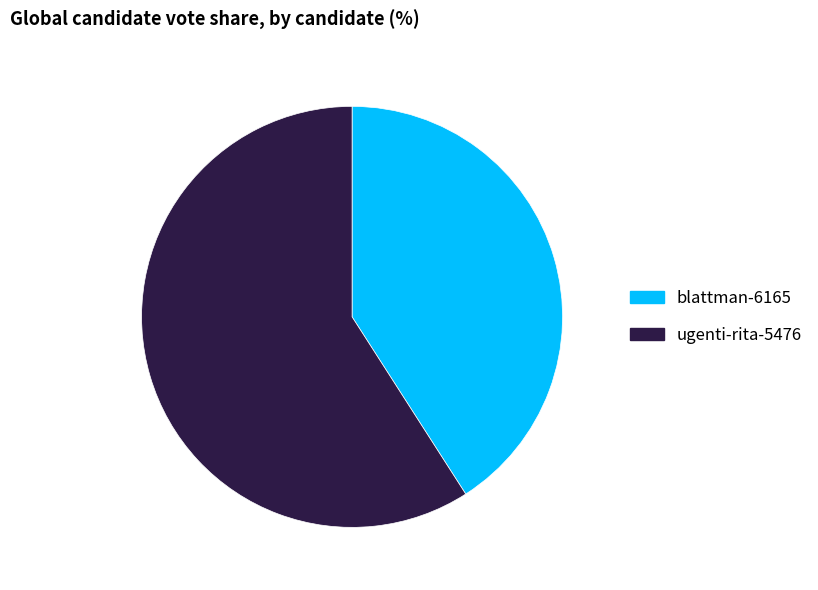

Is it true that blattman-6165 is 41% of the pie?

True